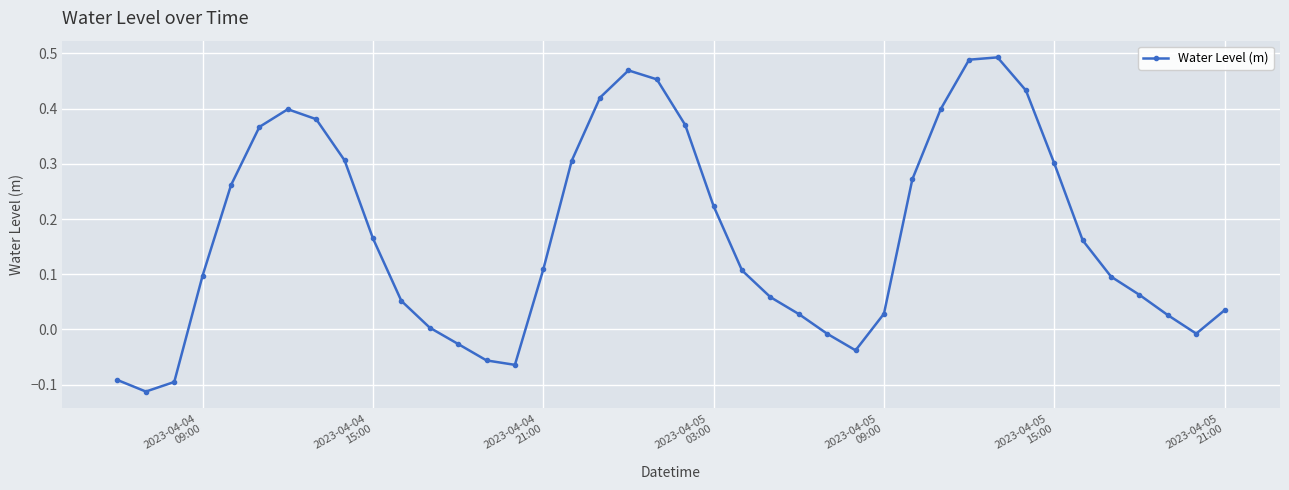

True or false: there are more than 0 points higher than both neighbors.

True